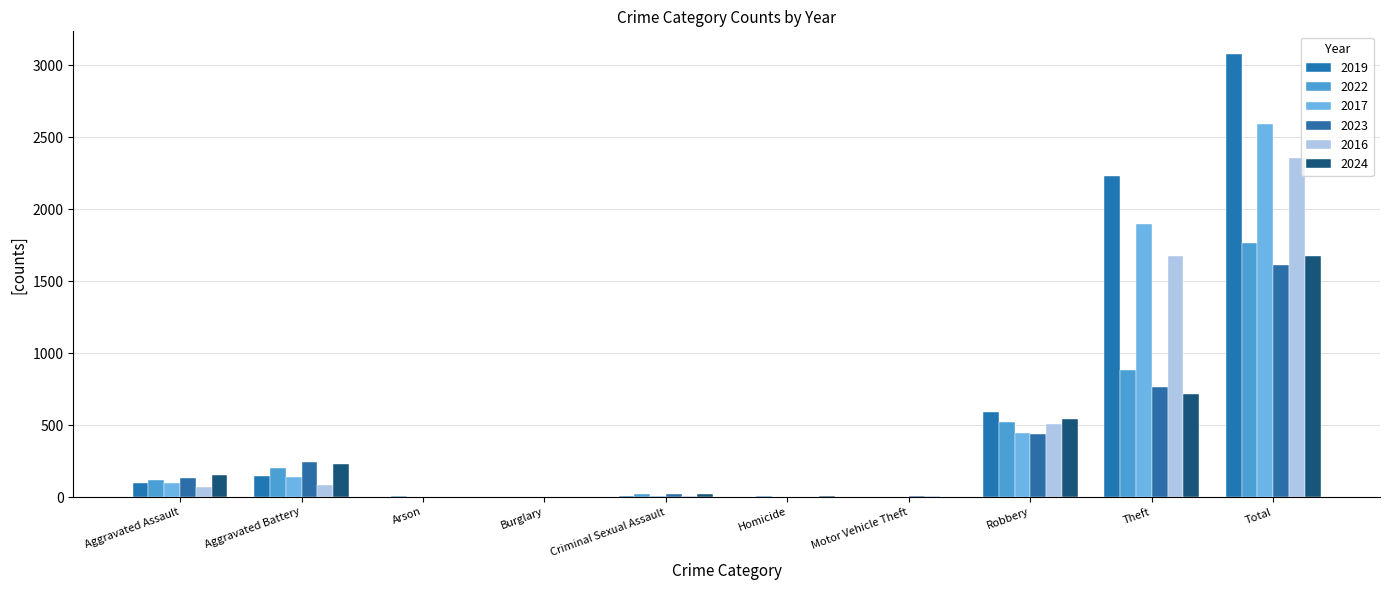

The 2024 series shows 936 at Theft. True or false?

False